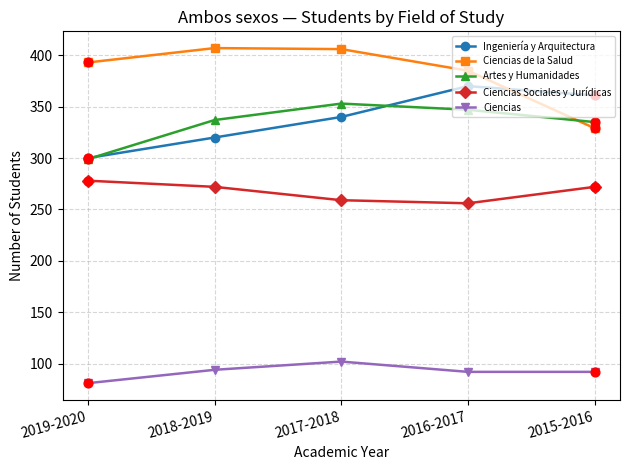

Is the value of Artes y Humanidades at 2019-2020 greater than the value of Ciencias de la Salud at 2015-2016?

No